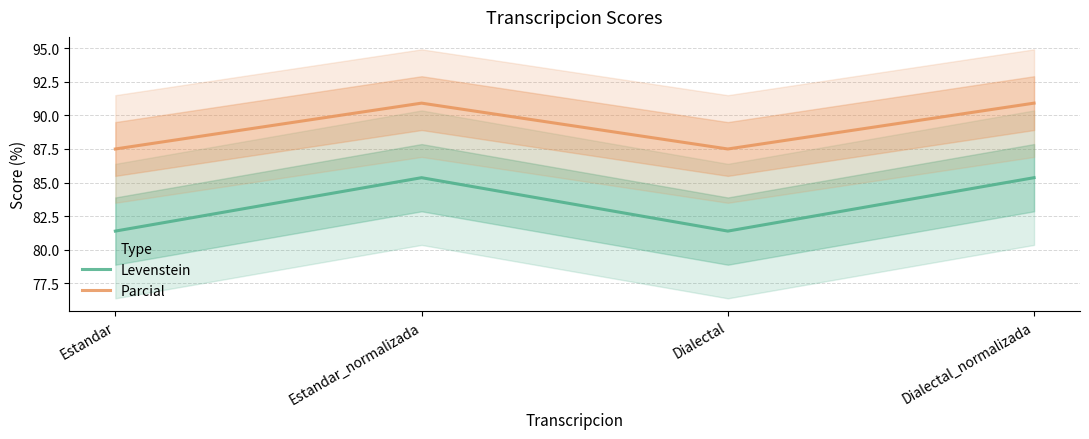

What is the value of the Levenstein point at the 1st from the left?

81.4